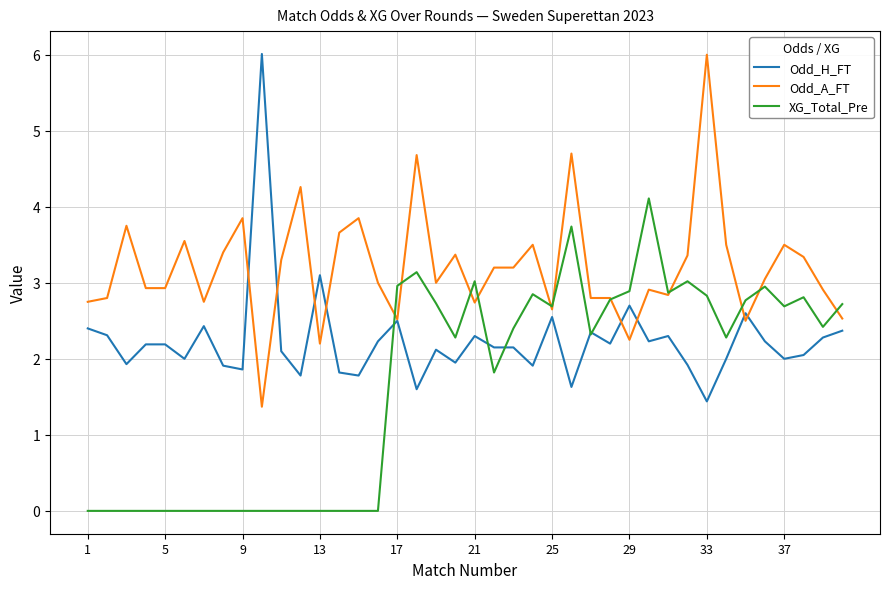

What is the maximum value for Odd_A_FT?

6.0